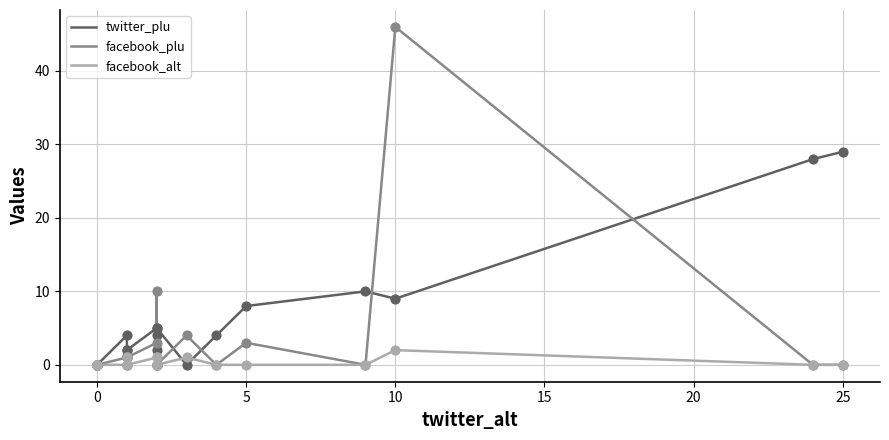

Which series reaches the maximum Y coordinate?

facebook_plu